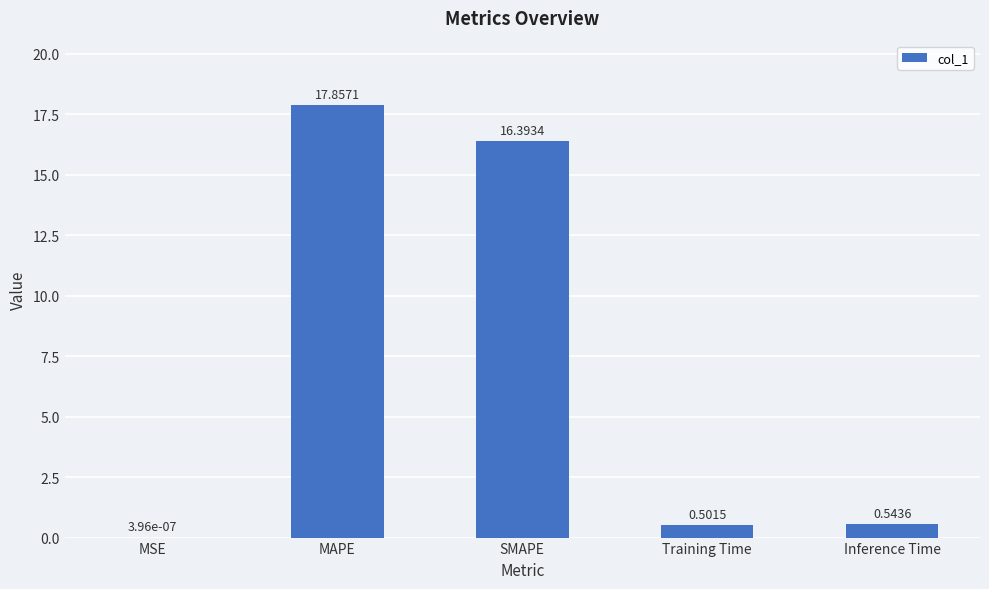

Which label corresponds to the largest value in the chart?

MAPE